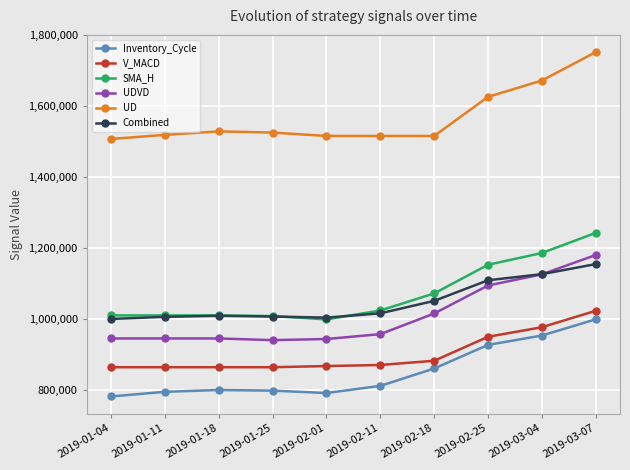

True or false: UDVD has a value of 648405.5 at 2019-02-18.

False